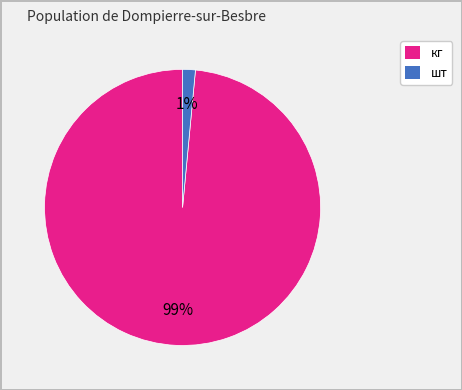

To the nearest percent, what is the average slice percentage?

50%